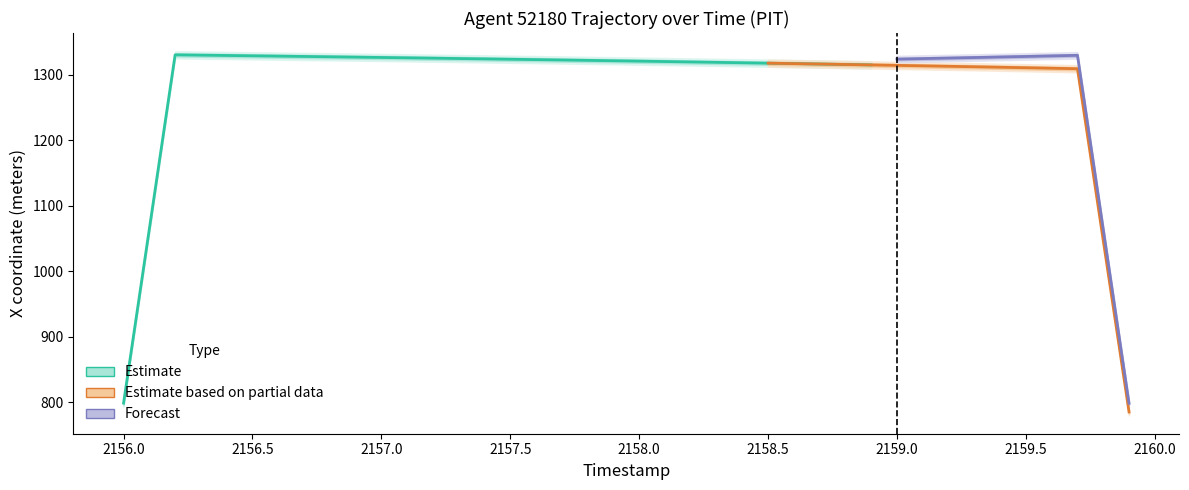

True or false: X and Y cross at least once.

False